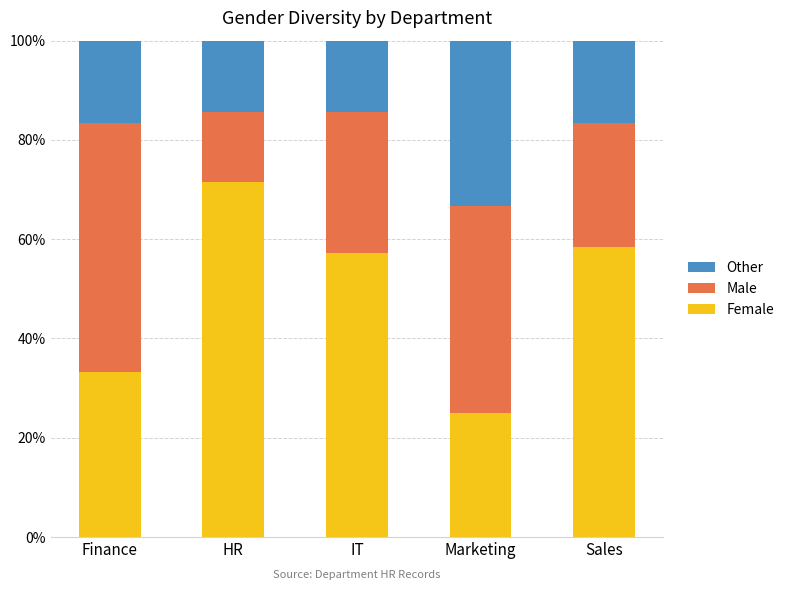

What is the highest value of the Female series?

71.4